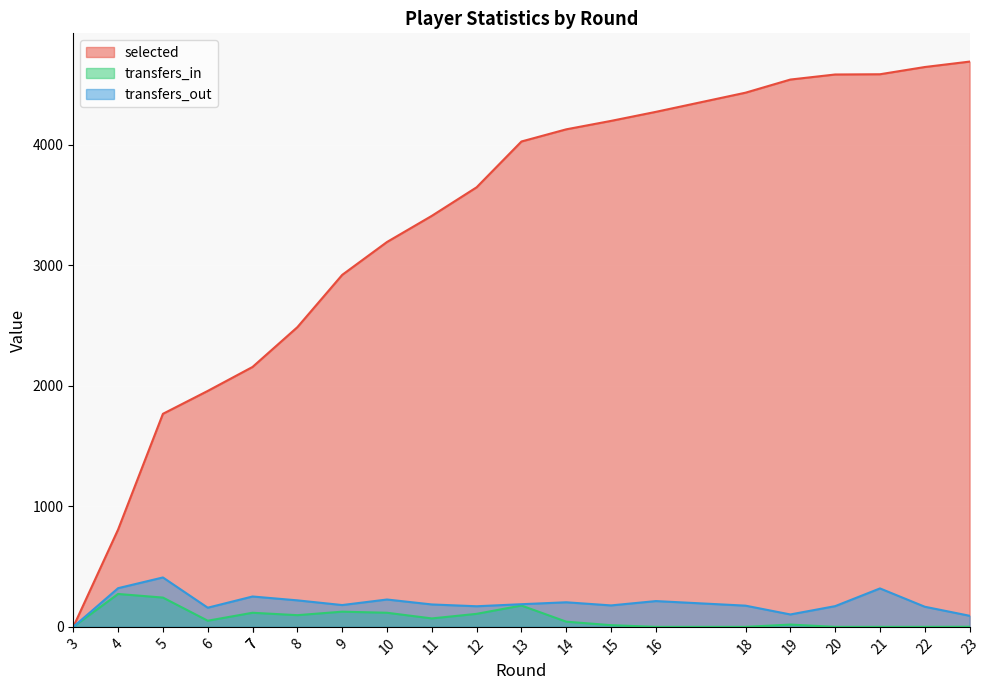

Where is the first local minimum for transfers_in?

6